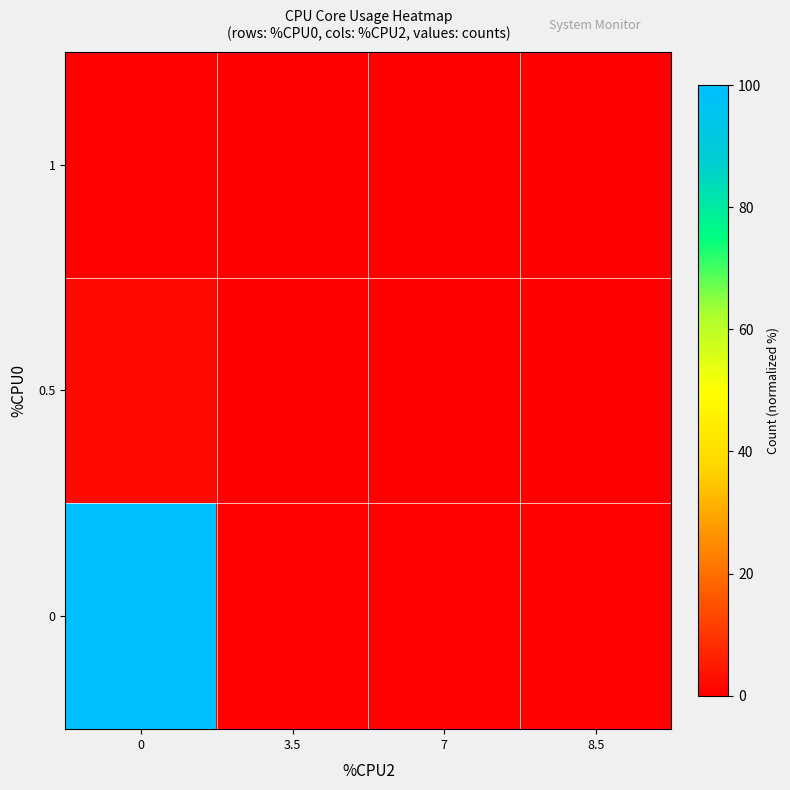

What is the total value across all series at 3.5?

0.5